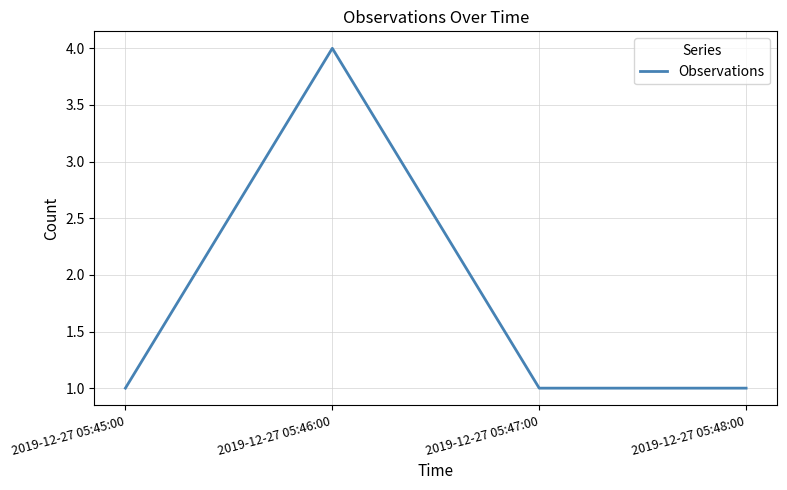

What position from the left is 2019-12-27 05:46:00?

2